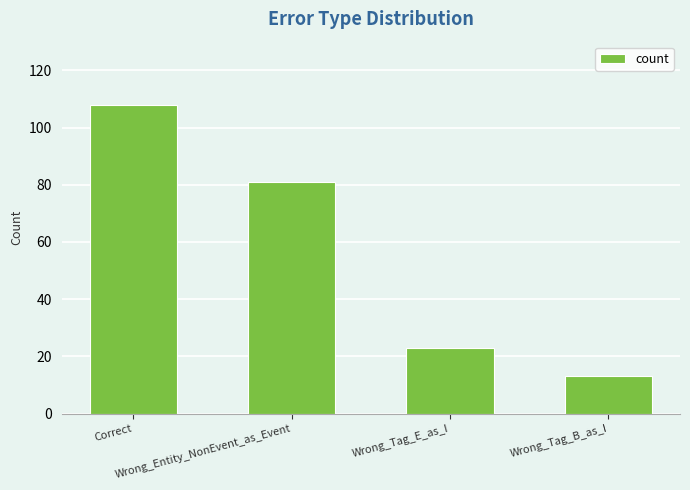

Rank the categories by value from highest to lowest.

Correct, Wrong_Entity_NonEvent_as_Event, Wrong_Tag_E_as_I, Wrong_Tag_B_as_I